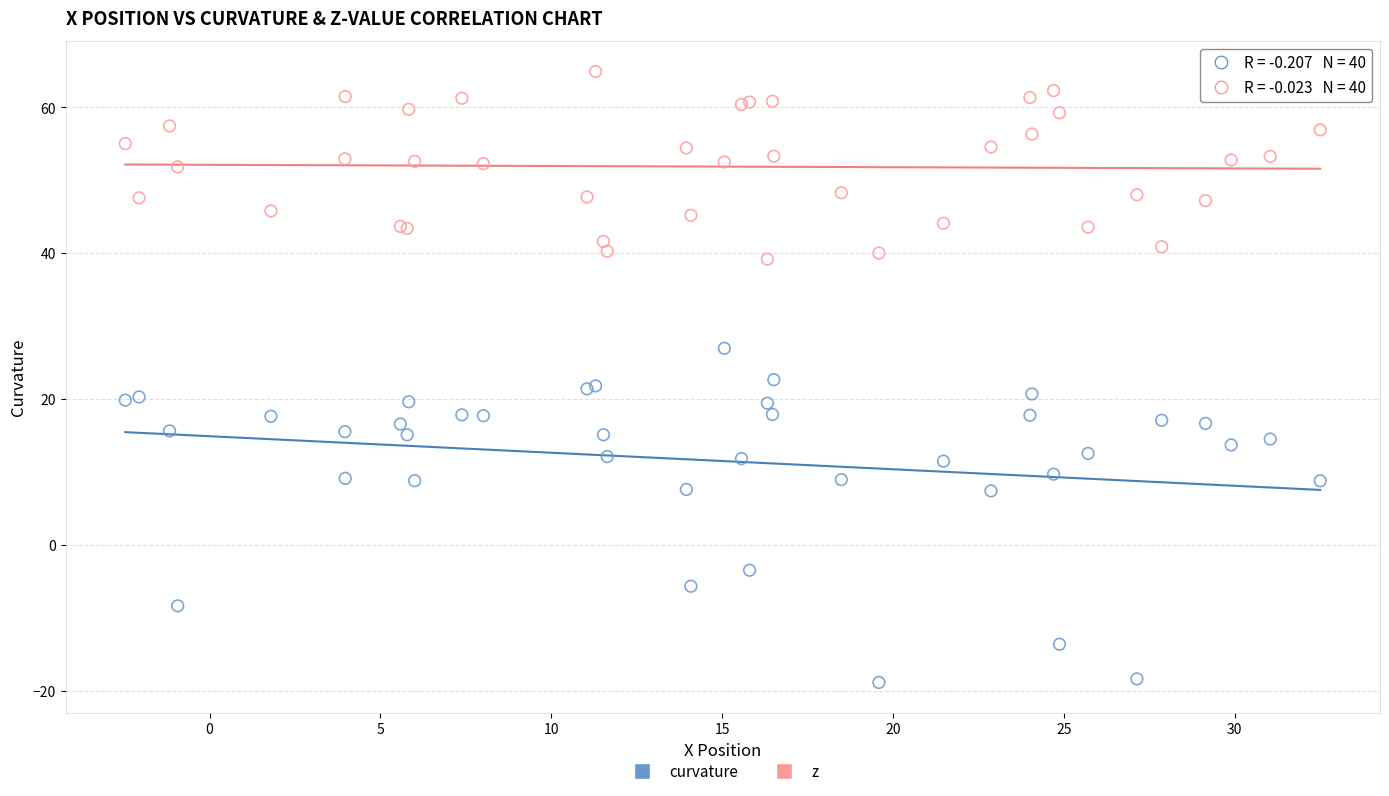

Which series has the largest Y range (max minus min)?

curvature